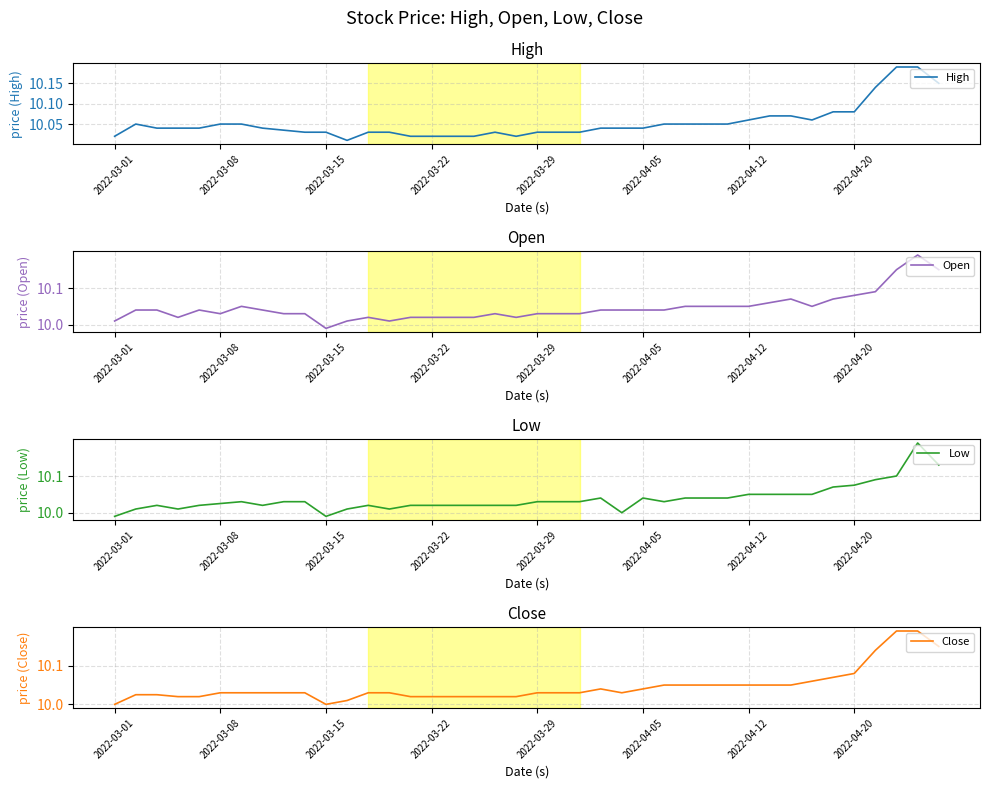

Which series has the largest range (max minus min)?

Open